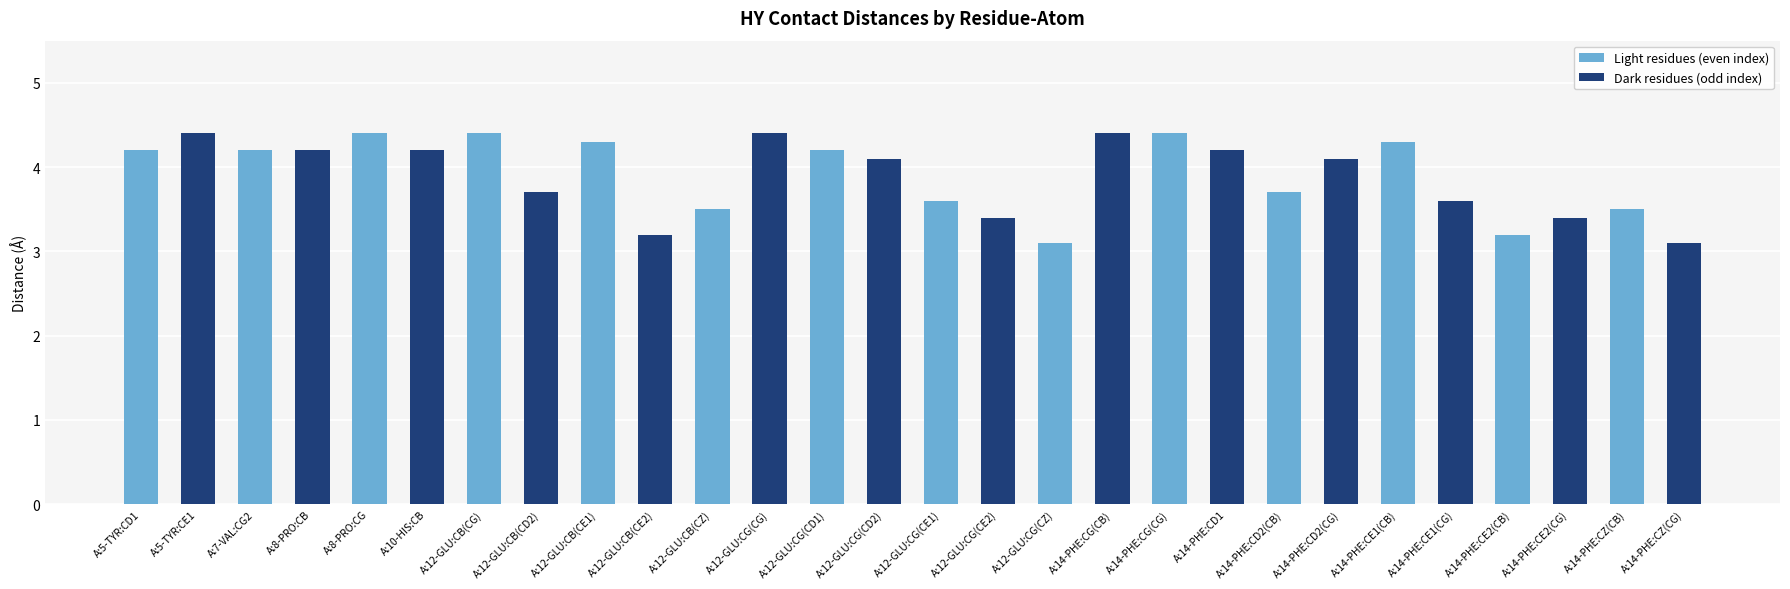

Count the number of categories in the chart.

28